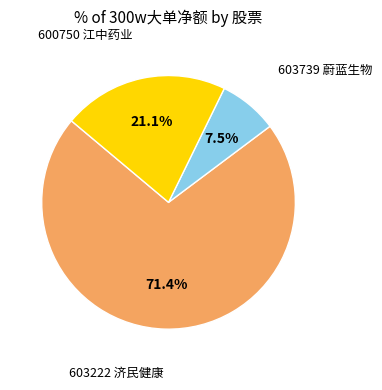

To the nearest percent, what is the average slice percentage?

33%